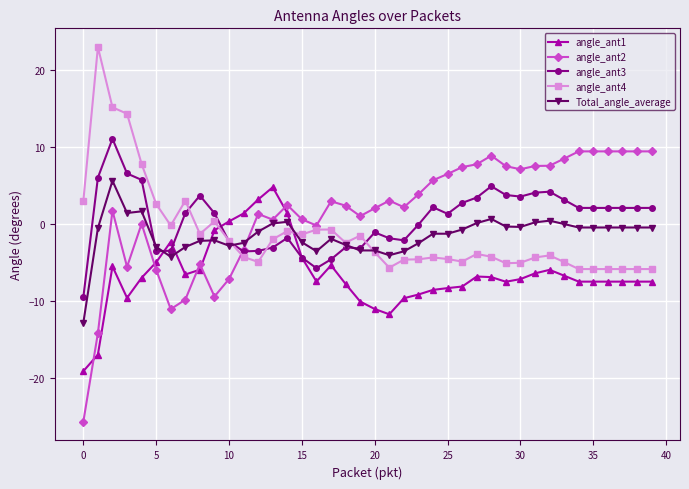

True or false: angle_ant3 has more than 2 points higher than both neighbors.

True